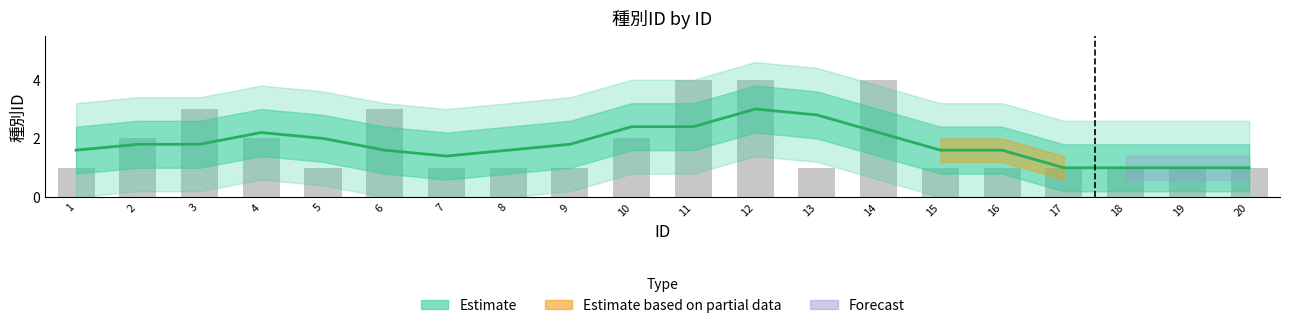

Does the chart contain any negative values?

No